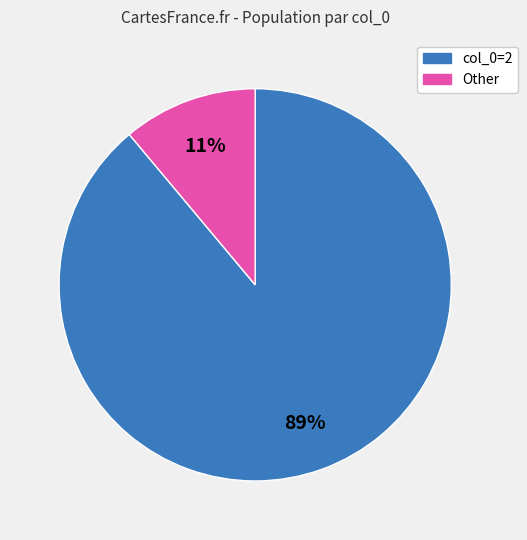

Which has a higher value, col_0=2 or Other?

col_0=2